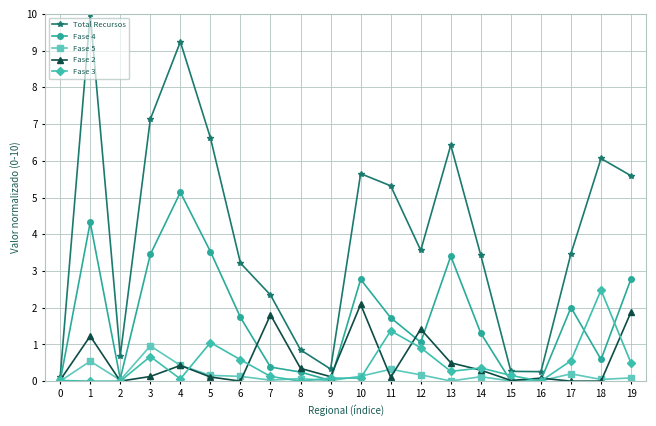

Which label corresponds to the largest value in the chart?

1